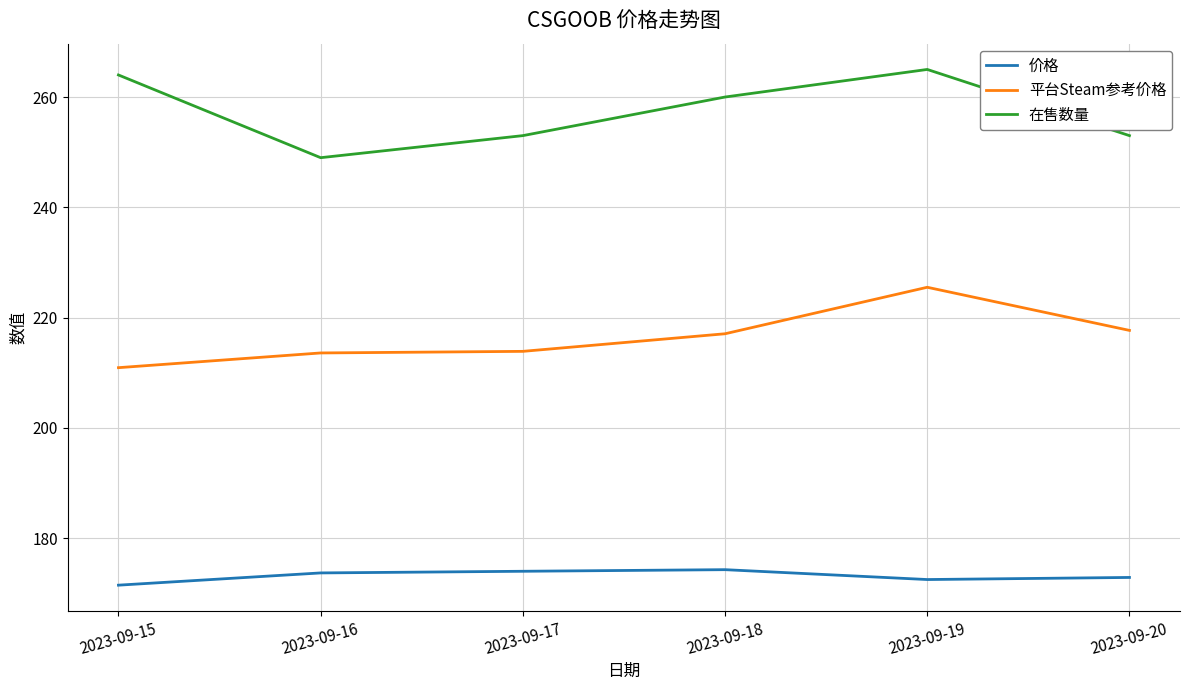

True or false: 平台Steam参考价格 and 在售数量 cross at least once.

False